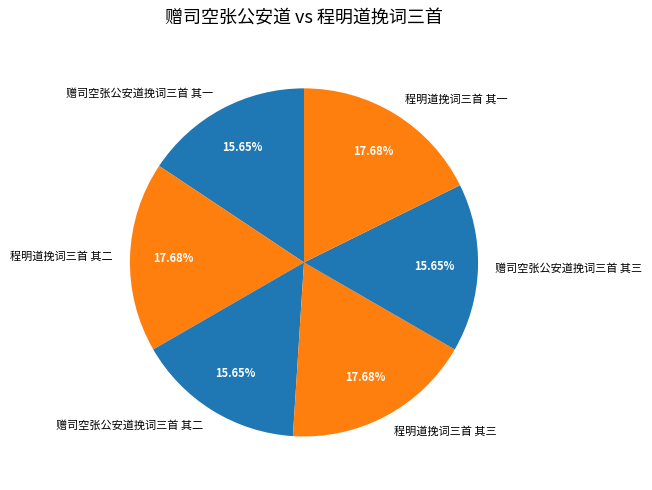

What is the total percentage of 赠司空张公安道挽词三首 其三 and 程明道挽词三首 其二?

33.3%